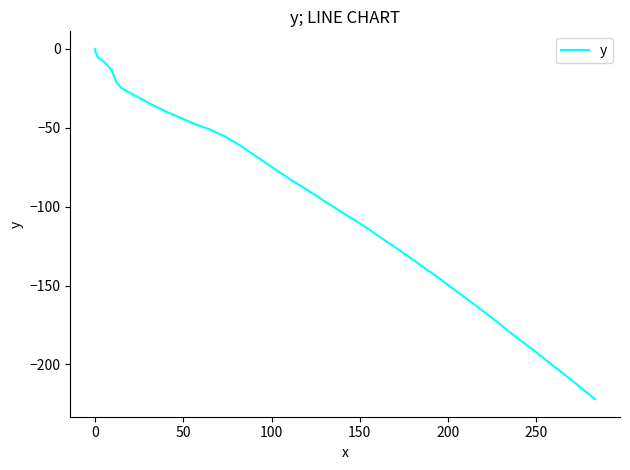

Reading right to left, transcribe all the data shown in this chart.

-222.0	-211.4	-201.3	-191.1	-181.5	-171.7	-162.3	-153.4	-144.4	-136.1	-127.7	-119.8	-111.9	-104.6	-97.2	-89.9	-83.0	-75.6	-68.3	-61.3	-55.4	-50.8	-47.4	-43.5	-39.7	-35.4	-31.4	-27.9	-24.8	-21.6	-18.9	-16.8	-14.0	-11.0	-8.2	-6.4	-5.2	-3.4	-1.8	0.0